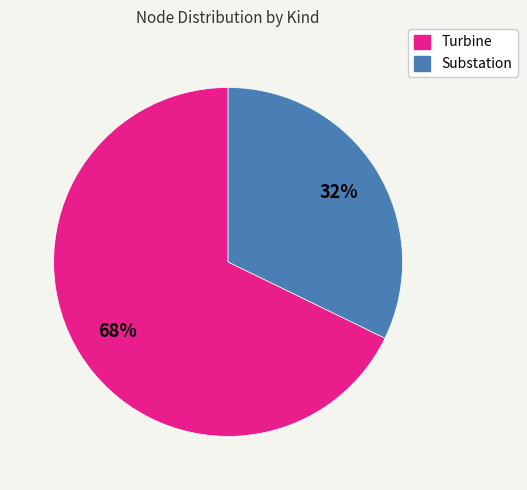

Between Turbine and Substation, which is larger?

Turbine